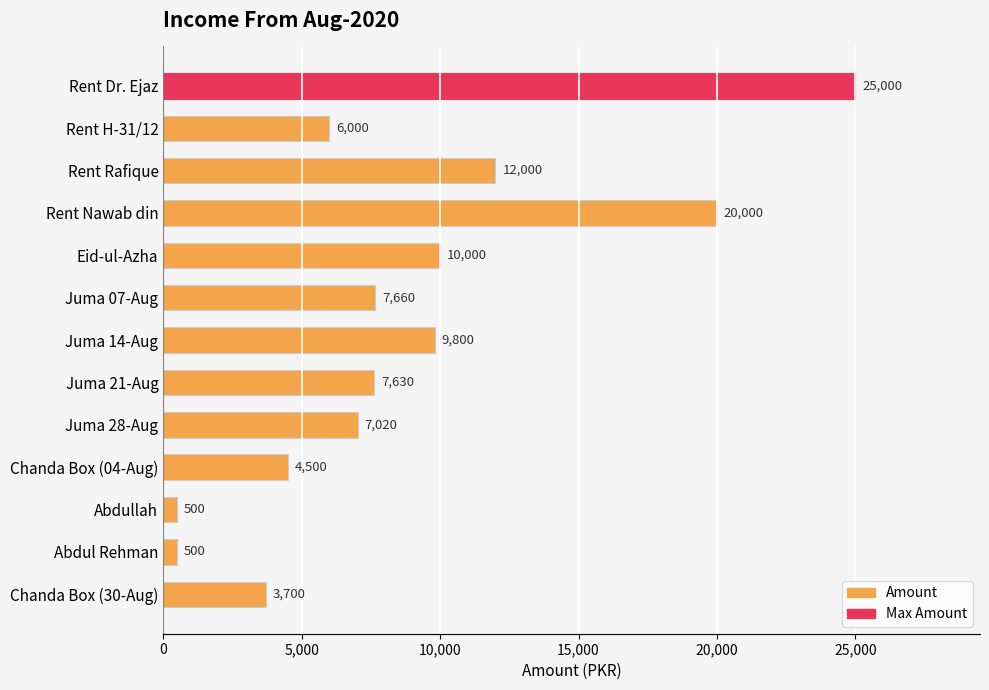

The chart shows a value of 7660 at Juma 07-Aug. True or false?

True